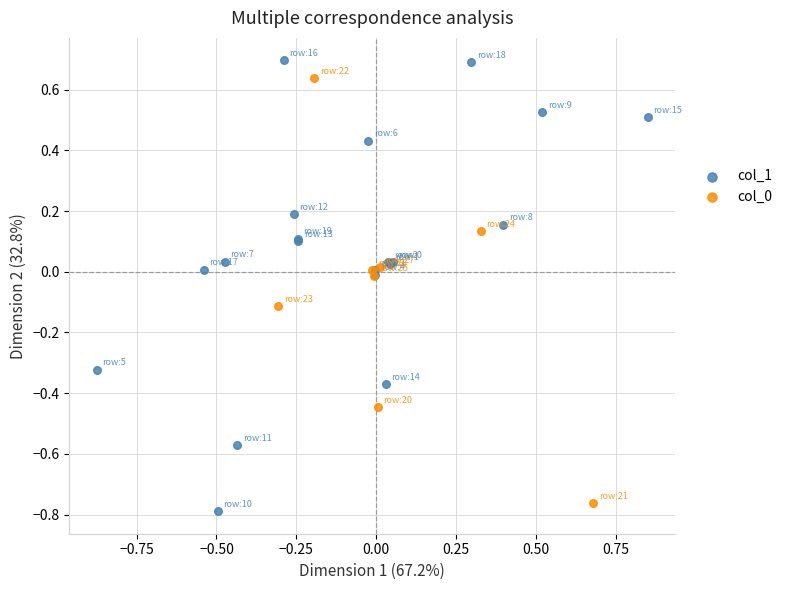

Which series has the largest Y range (max minus min)?

col_1